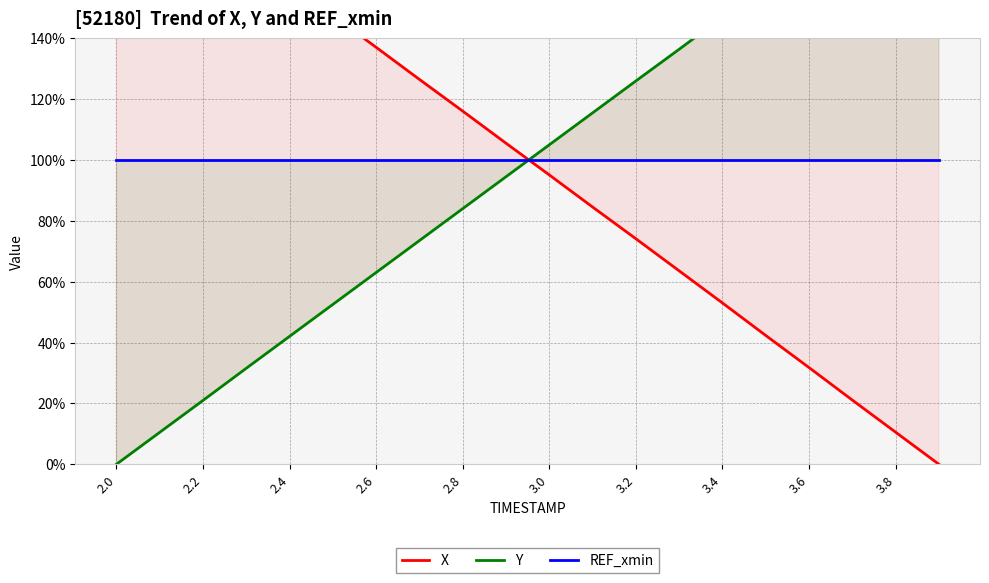

Reading left to right, extract all data points from this chart.

X: 200.0	189.6	179.0	168.6	158.0	147.5	137.1	126.5	116.1	105.5	95.1	84.6	74.1	63.6	53.0	42.3	31.8	21.1	10.6	0.0
Y: 0.0	10.5	21.0	31.6	42.1	52.5	63.0	73.5	84.0	94.5	105.0	115.5	126.0	136.4	147.0	157.6	168.2	178.8	189.4	200.0
REF_xmin: 100.0	100.0	100.0	100.0	100.0	100.0	100.0	100.0	100.0	100.0	100.0	100.0	100.0	100.0	100.0	100.0	100.0	100.0	100.0	100.0